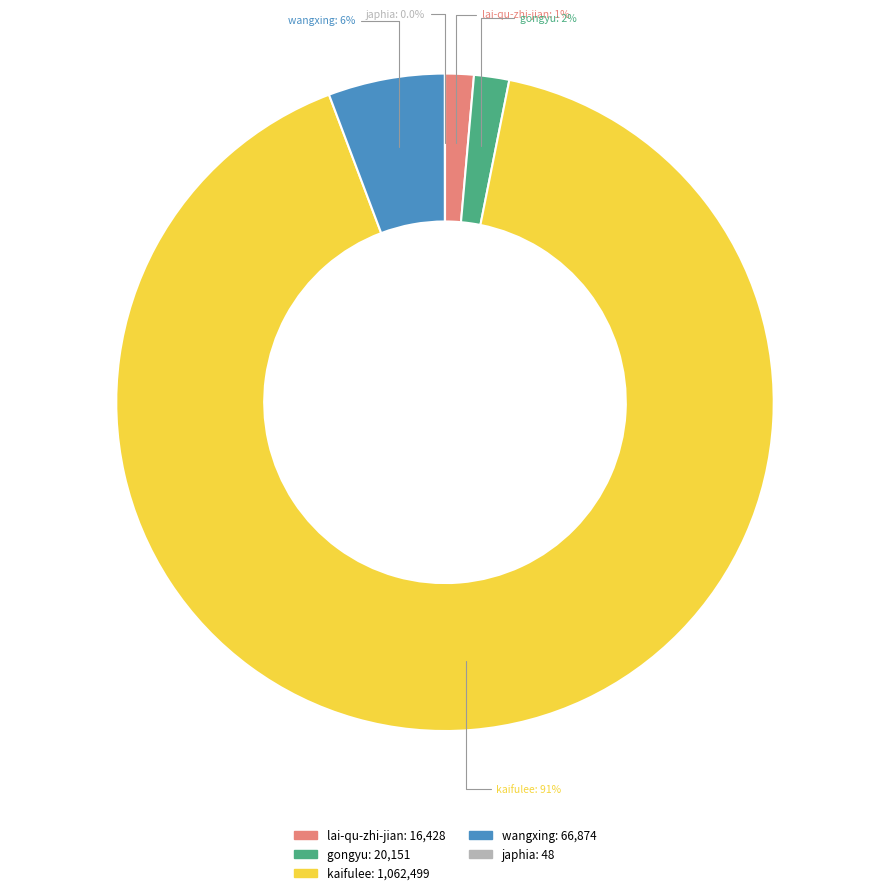

The kaifulee slice represents 99% of the pie. True or false?

False